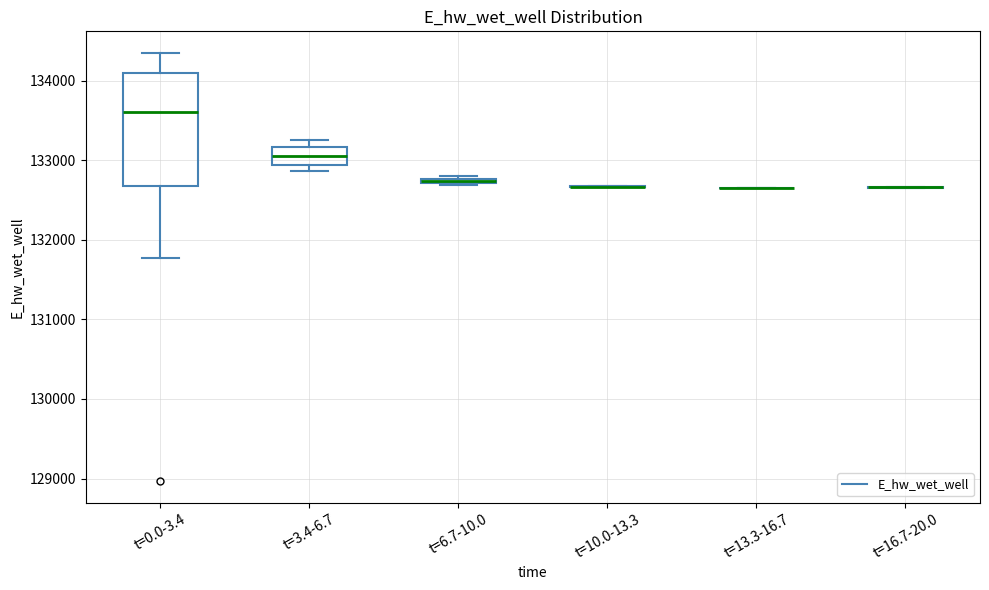

Comparing the boxes themselves (not the whiskers), which one is the tallest?

t=0.0-3.4